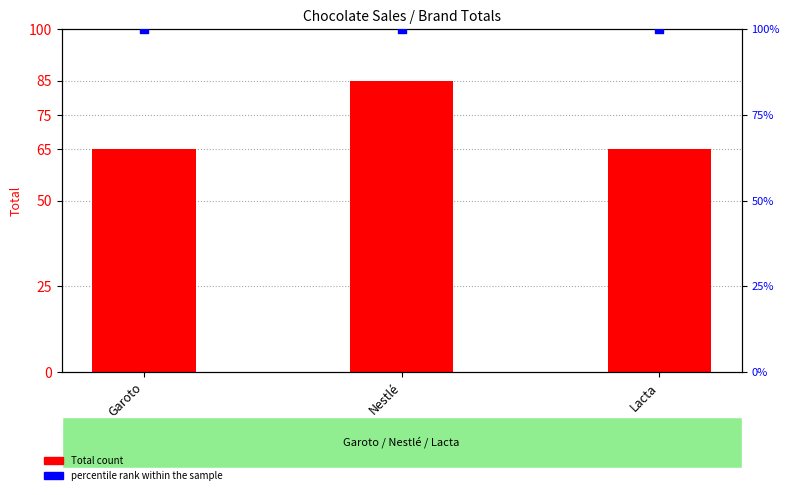

Which series has the widest spread of Y values?

Total